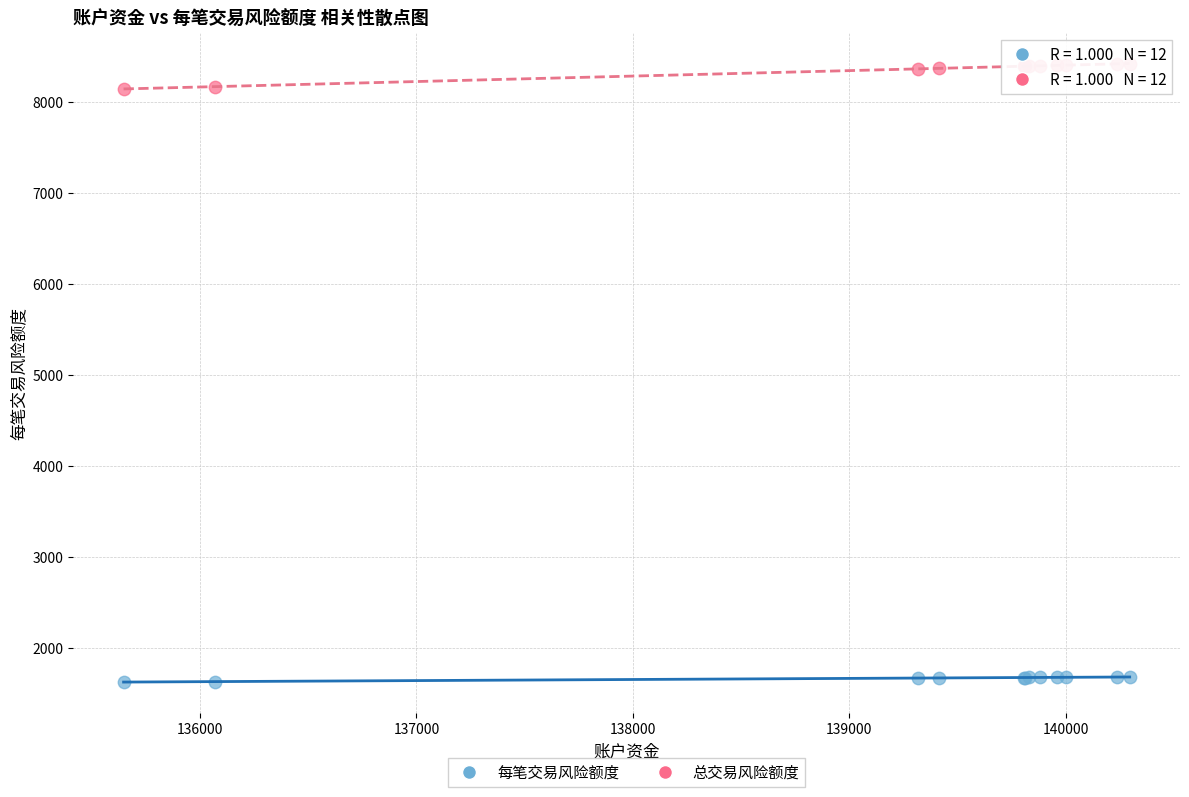

What is the X range (max minus min) for the scatter plot?

4648.2